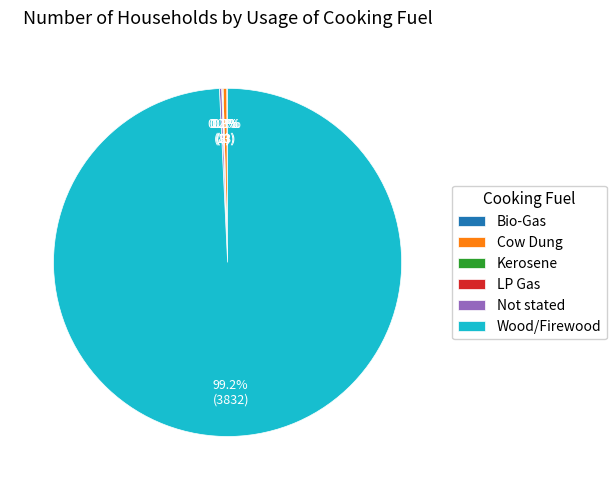

What portion of the pie excludes Wood/Firewood?

0.8%